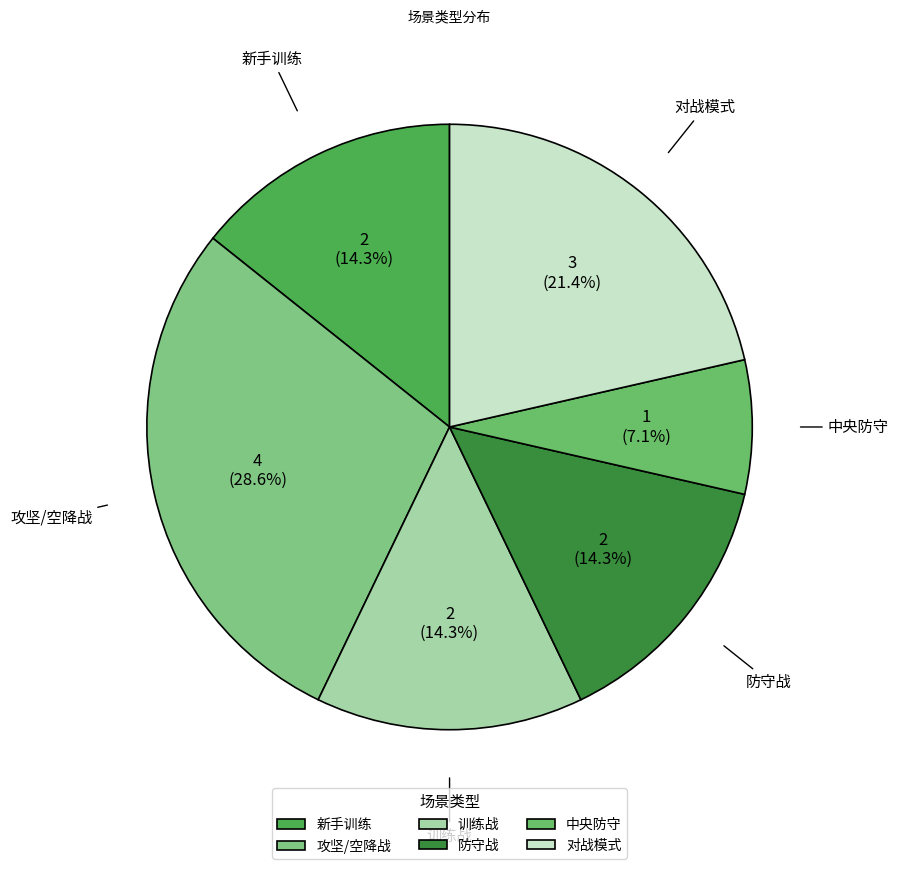

Does any single category account for the majority?

No